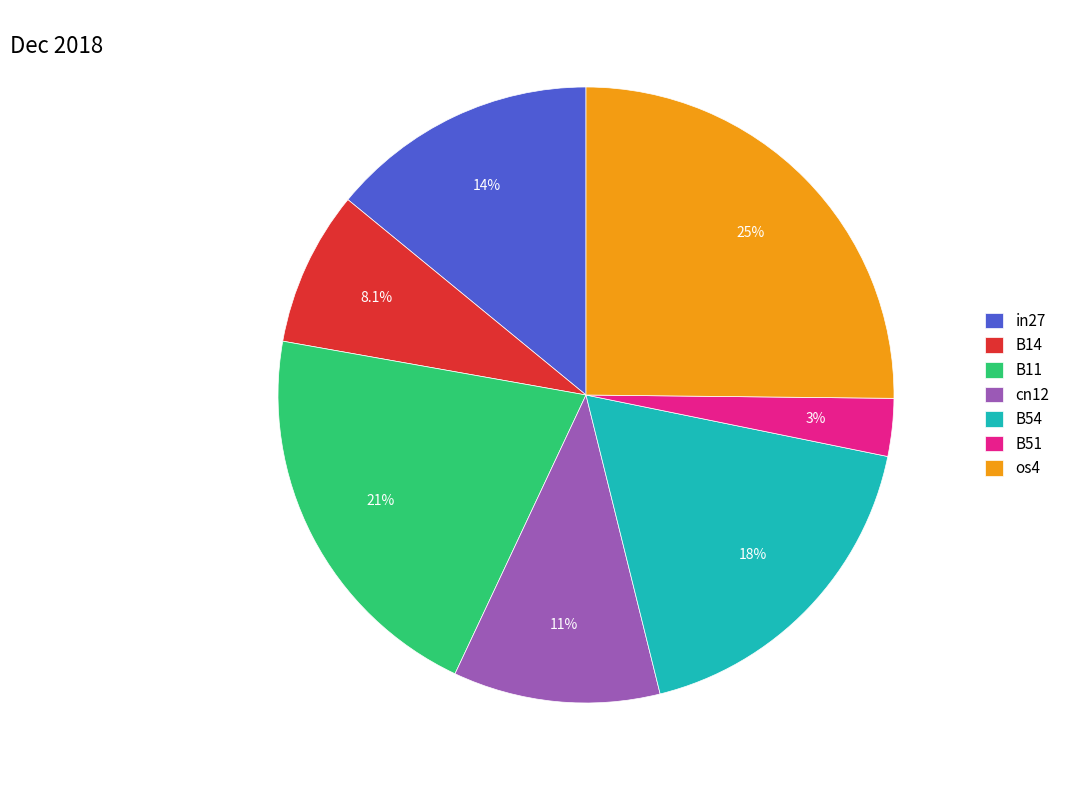

To the nearest percent, what is the difference between the os4 and B11 slice percentages?

4%